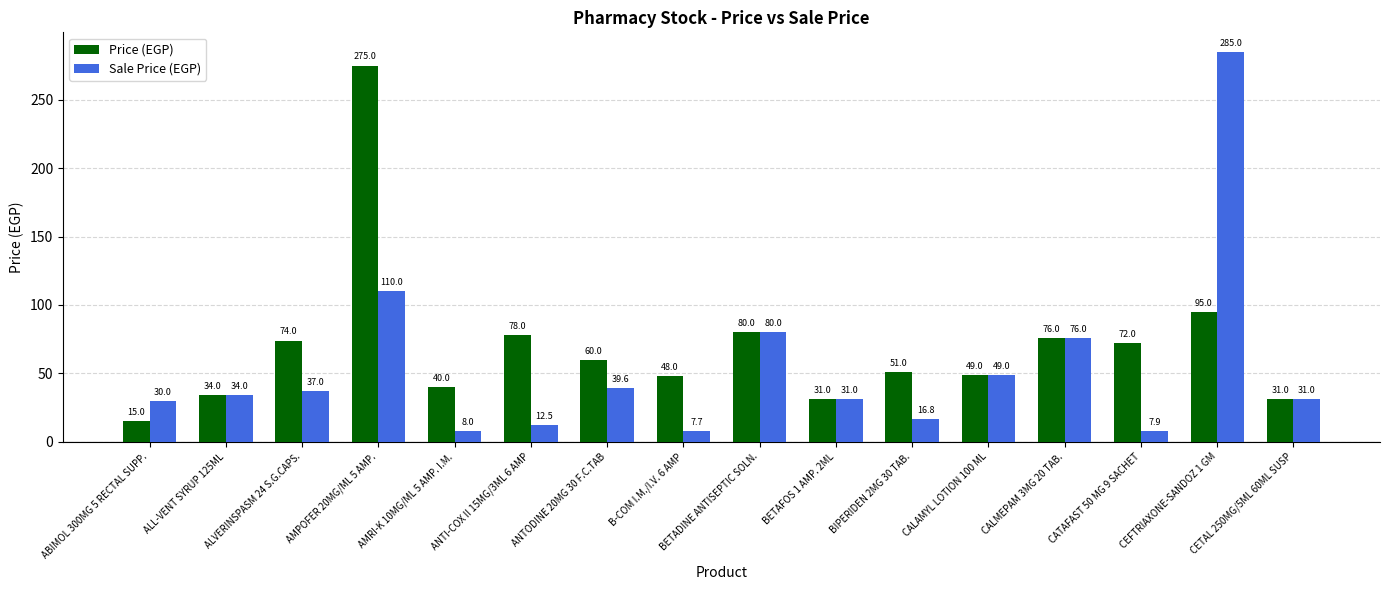

Are the bars horizontal?

No